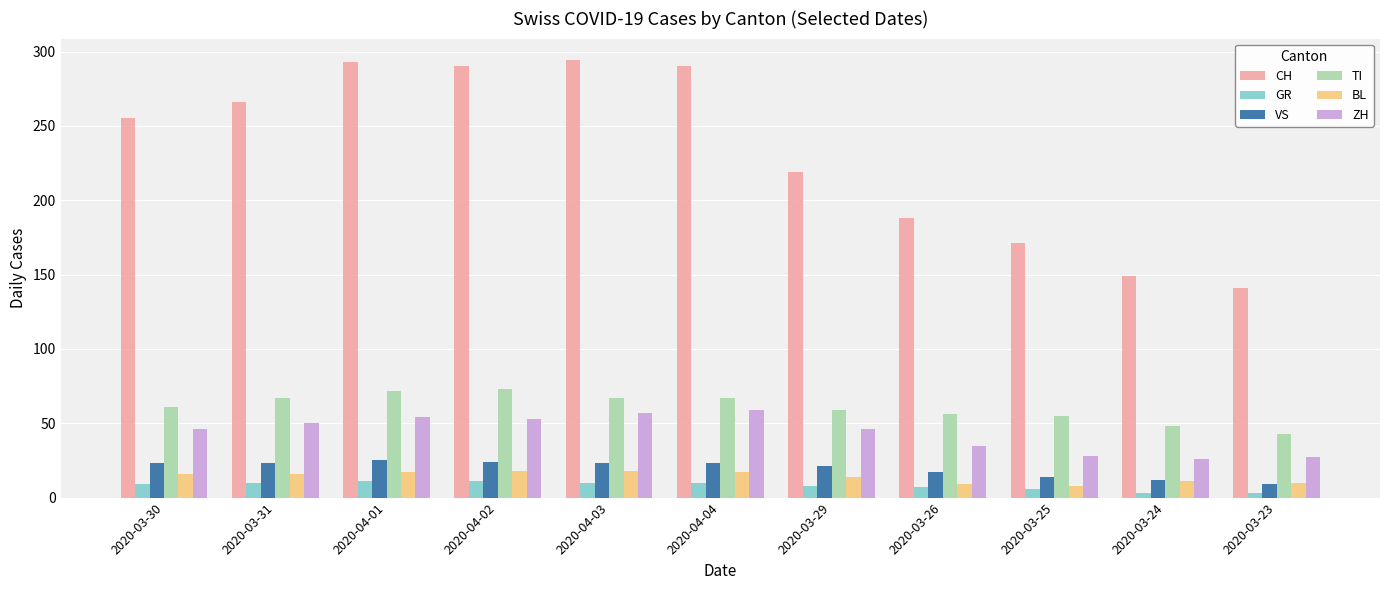

What is the total value across all series at 2020-03-30?

410